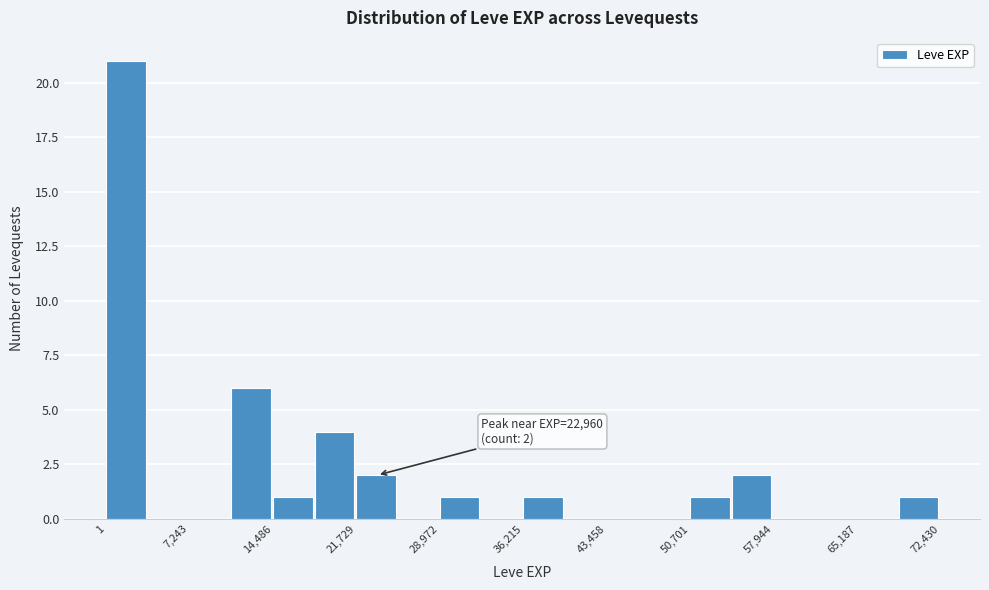

Read against the x-axis, roughly where is the centre of the tallest bar?

2000